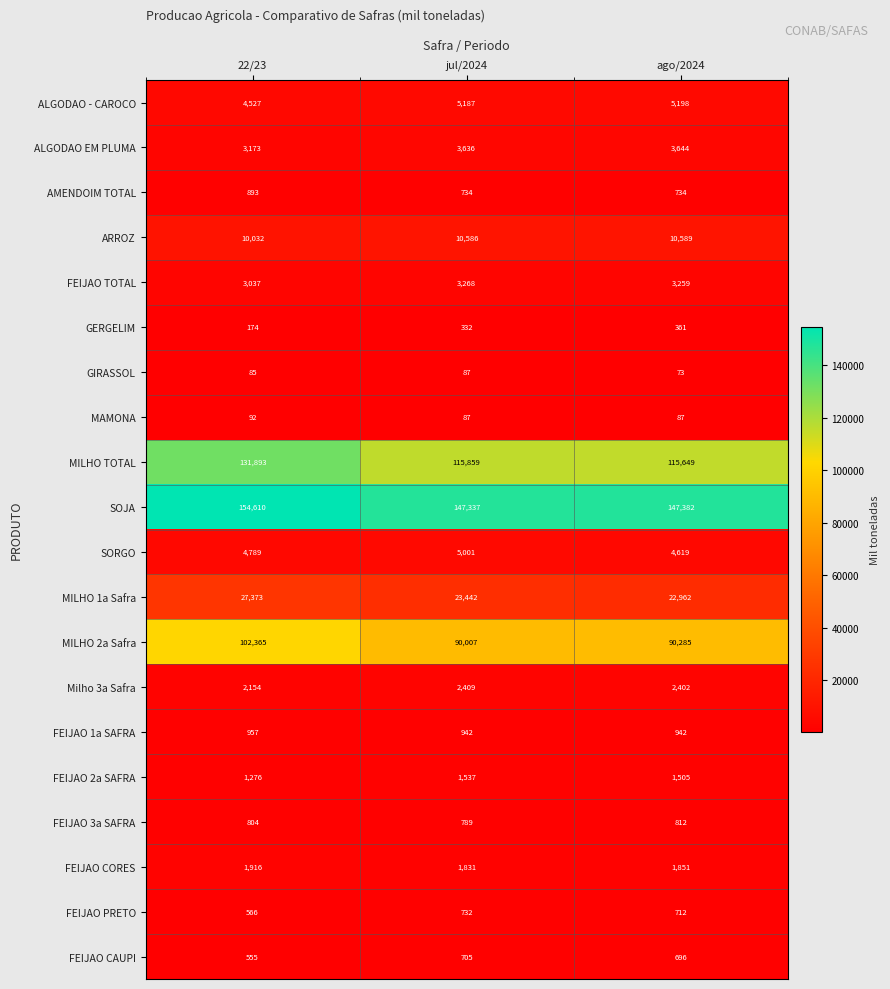

True or false: ALGODAO EM PLUMA has a value of 944 at ago/2024.

False